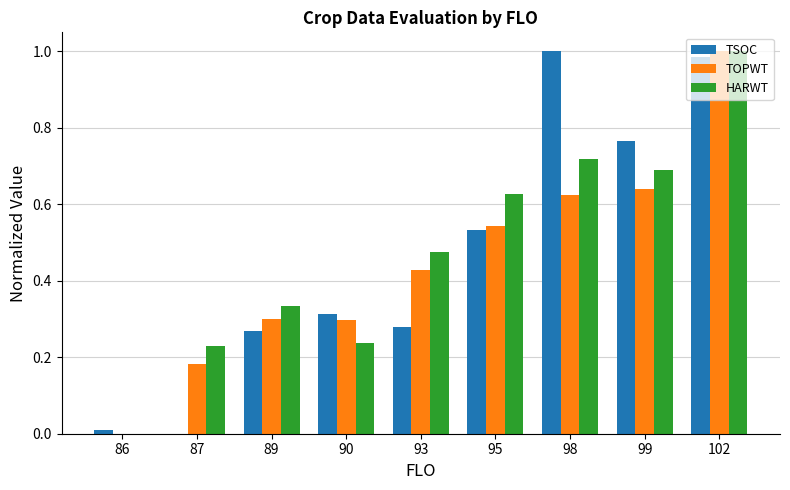

The value of TOPWT at 86 is 0.0. True or false?

True